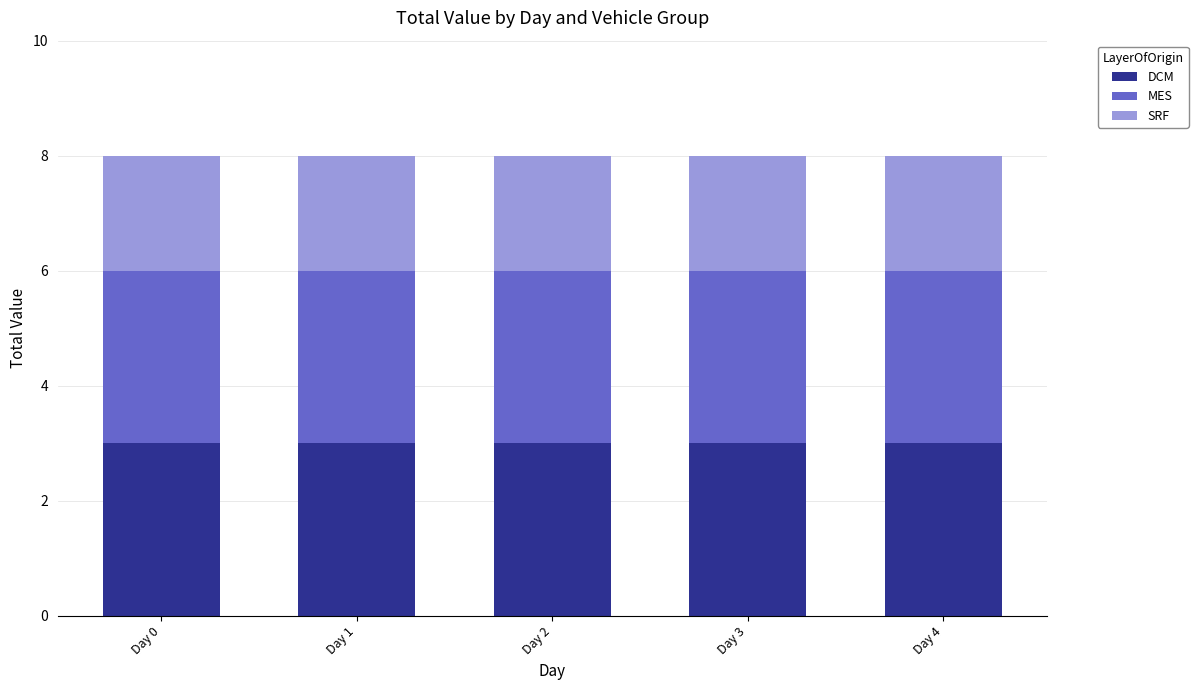

What is the maximum value for DCM?

3